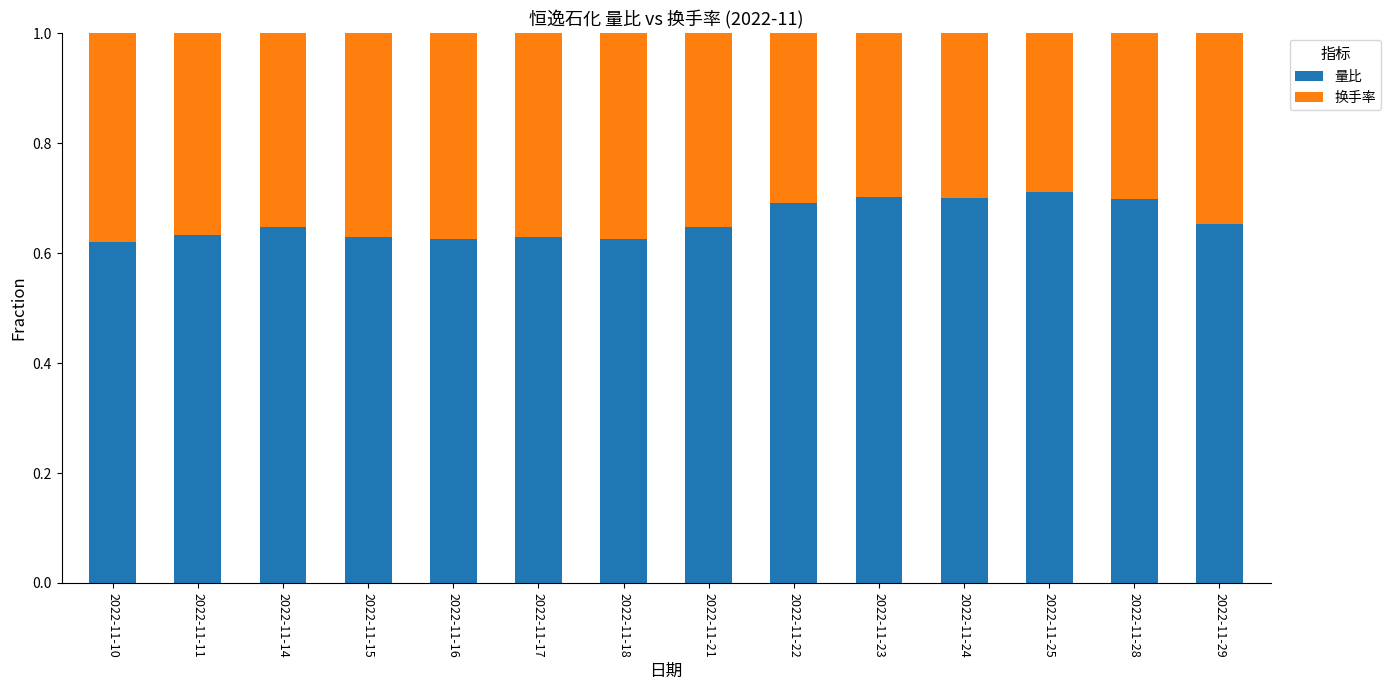

Is it true that 量比 equals 0.7 at 2022-11-25?

True